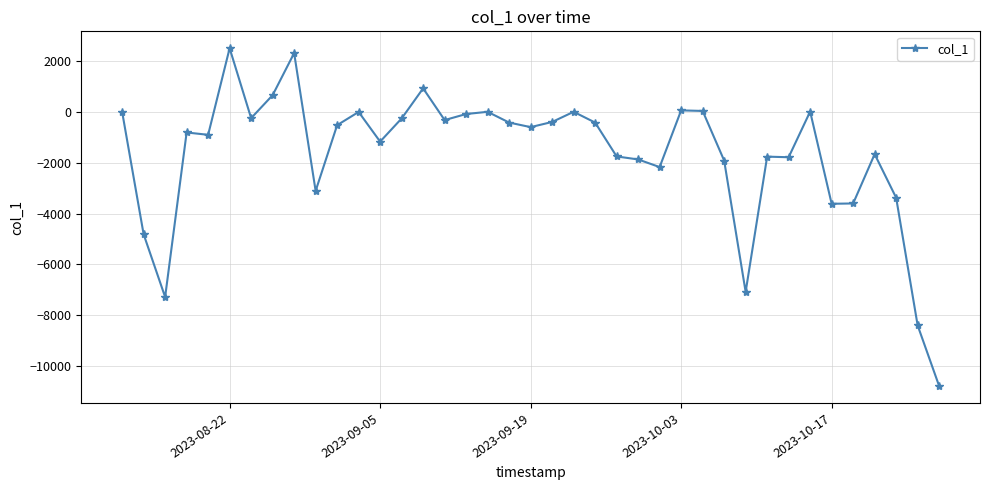

True or false: the data has more than 2 interior local peaks.

True